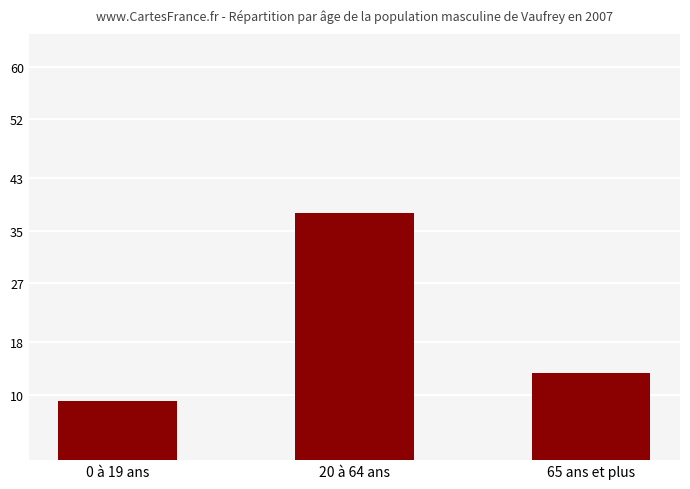

What is the difference between the maximum and second lowest values?

24.4